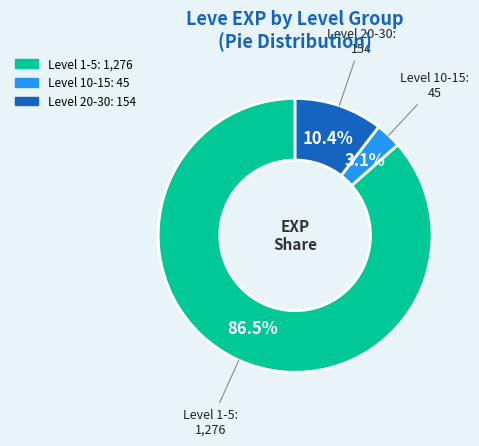

Count the number of slices in the pie.

3